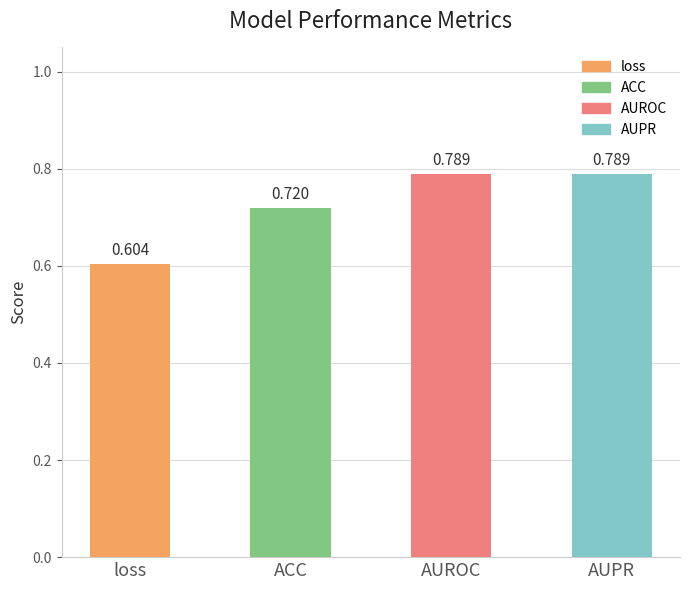

What is the sum of all values?

2.9